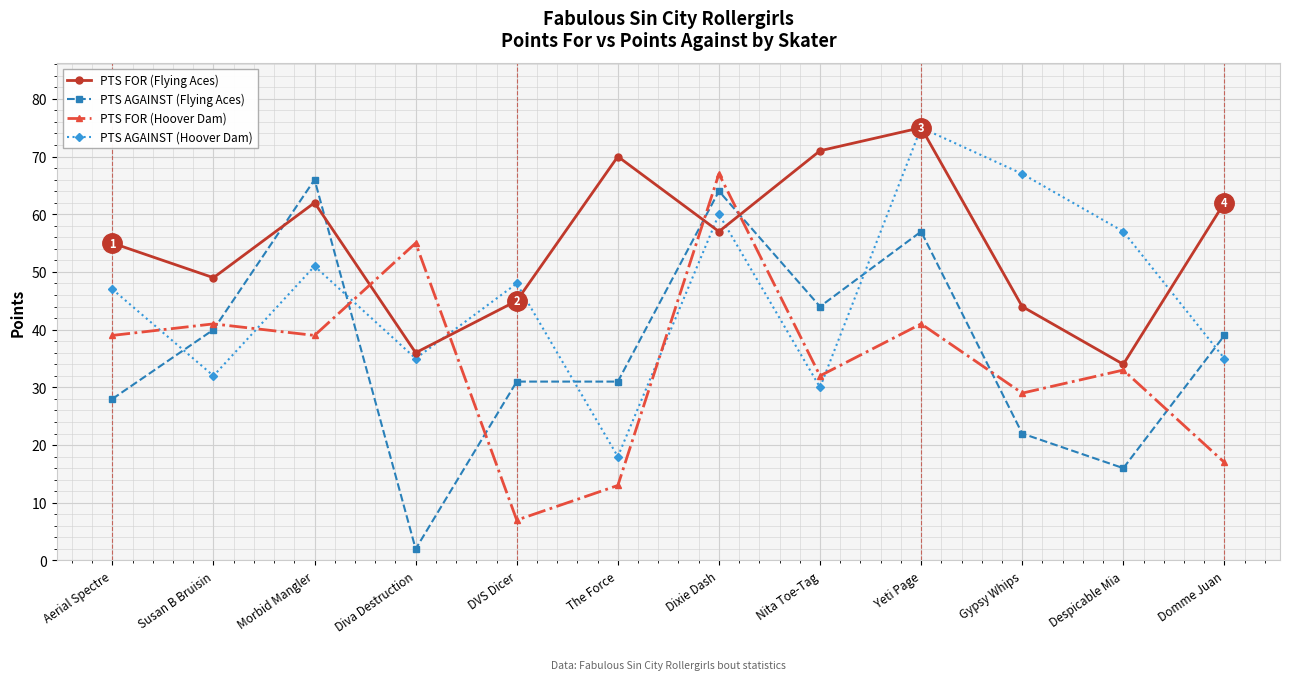

Between Susan B Bruisin and Yeti Page, which series saw the biggest shift?

PTS AGAINST (Hoover Dam)